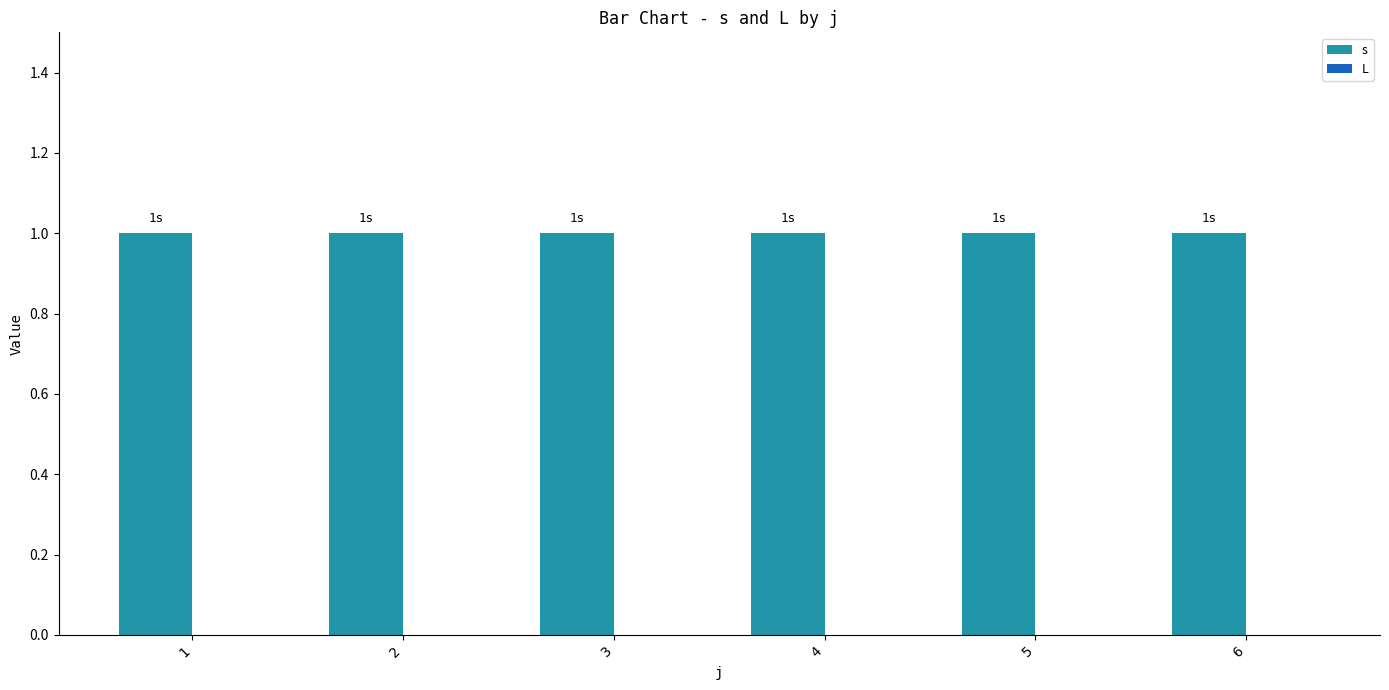

How many bars are there in each group?

2